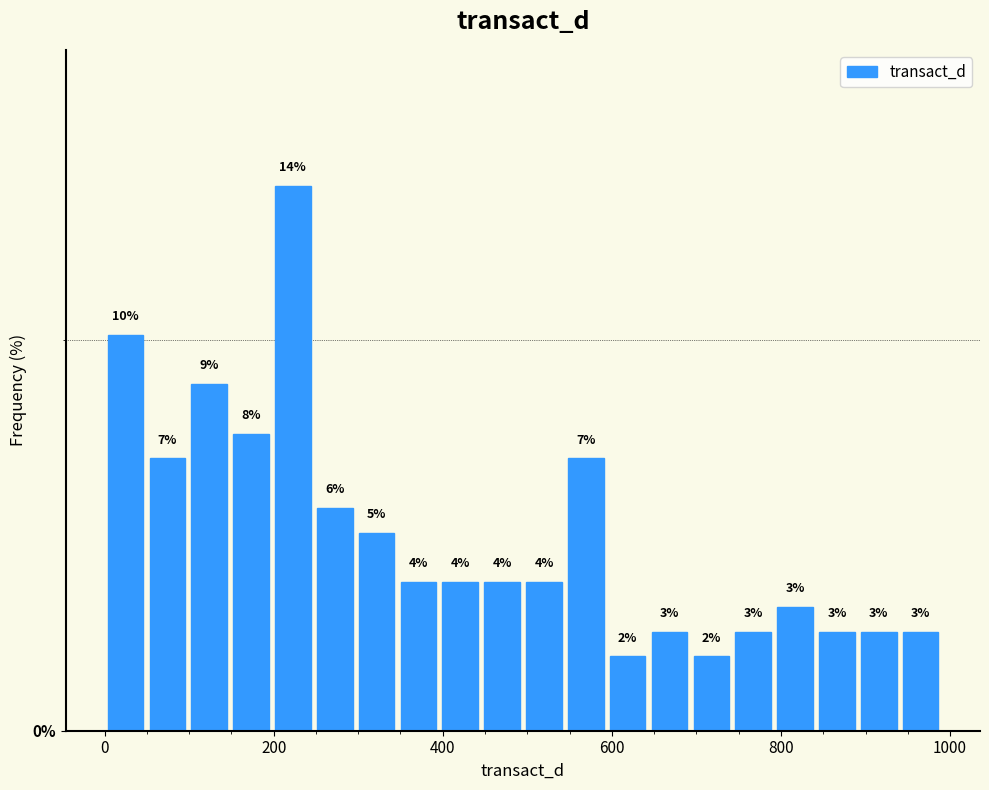

Around what value on the x-axis is the tallest bar? Give the approximate position of its centre, as read against the axis.

220